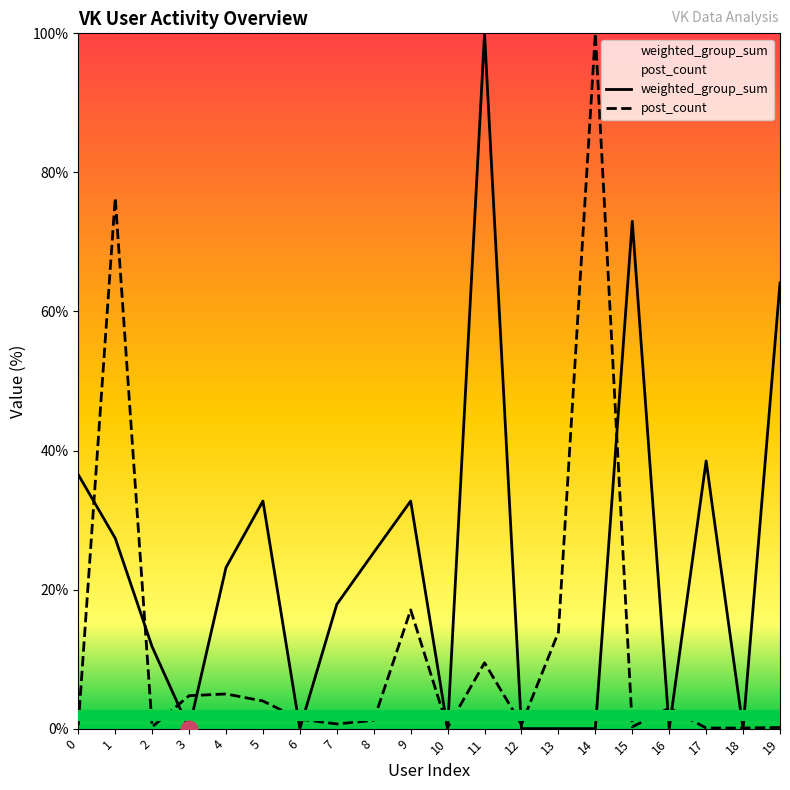

How many values in the post_count series are below 1?

9